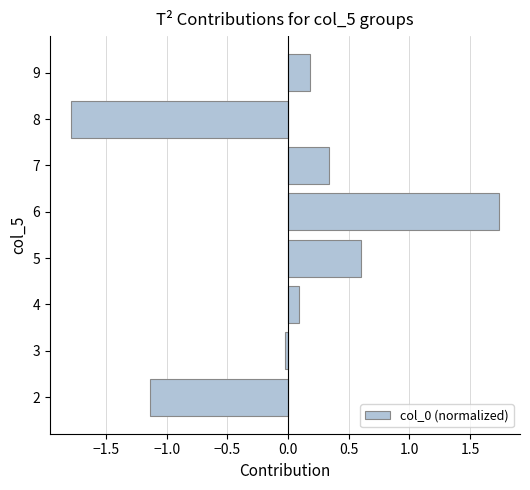

What is the maximum value shown in the chart?

1.7